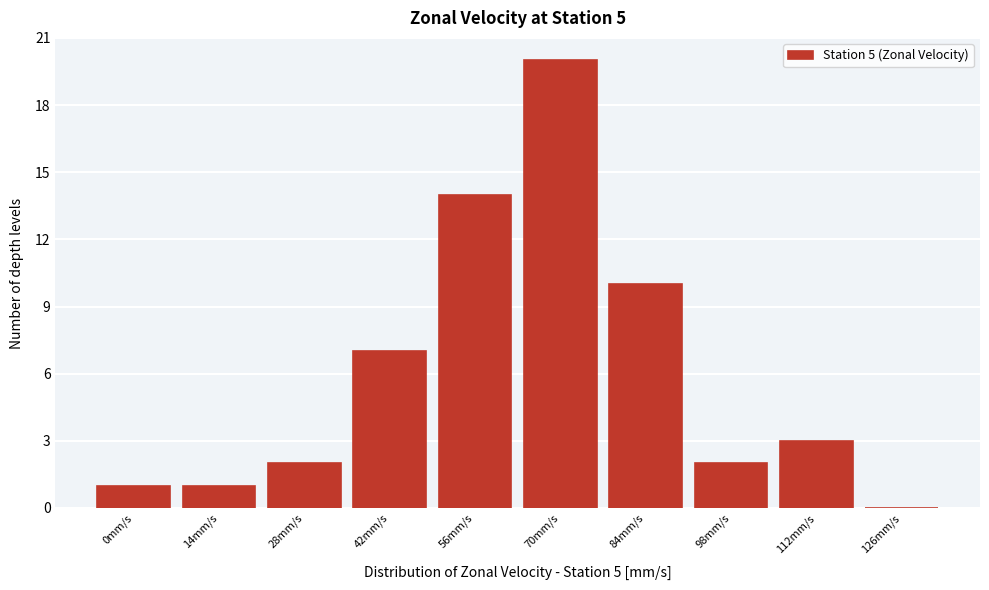

Reading left to right, extract all data points from this chart.

0mm/s=1	14mm/s=1	28mm/s=2	42mm/s=7	56mm/s=14	70mm/s=20	84mm/s=10	98mm/s=2	112mm/s=3	126mm/s=0